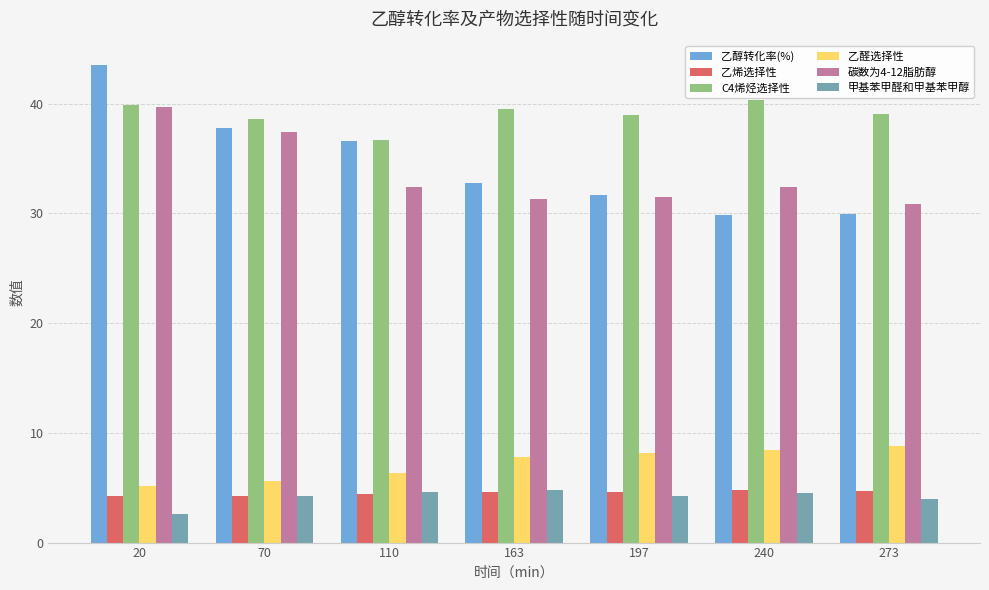

Which series has the widest spread of values?

乙醇转化率(%)